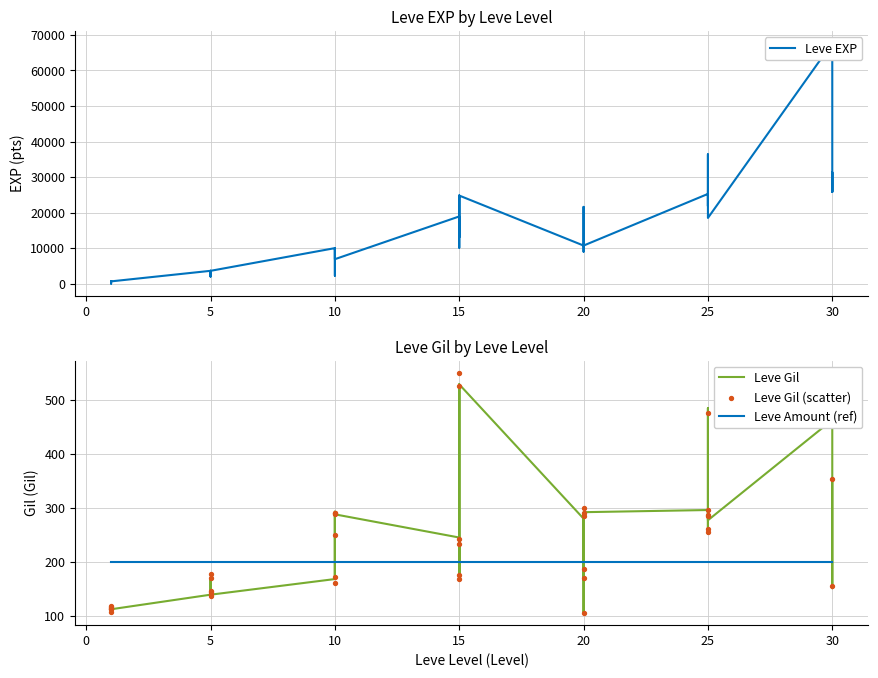

What are all the series names shown in the legend?

Leve EXP, Leve Gil, Leve Amount (ref), Leve Gil (scatter)